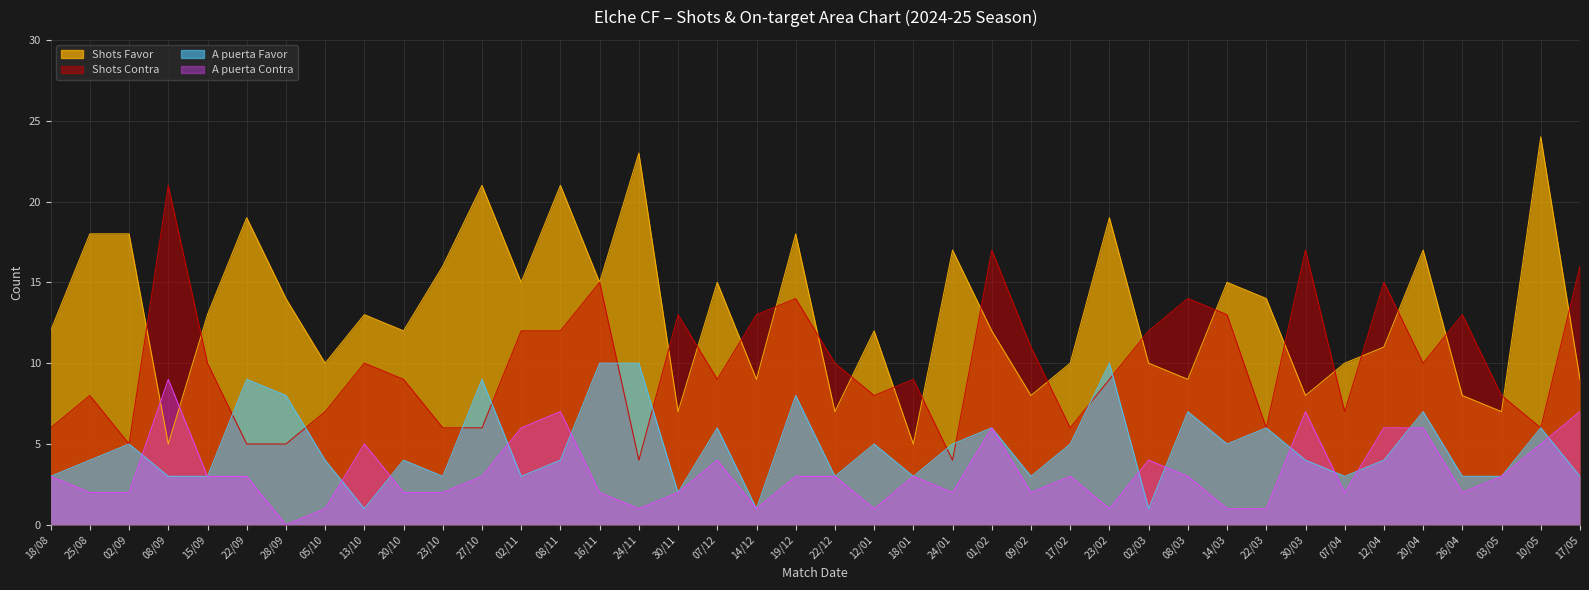

Rank the series at 25/08 from lowest to highest value.

A puerta Contra, A puerta Favor, Shots Contra, Shots Favor